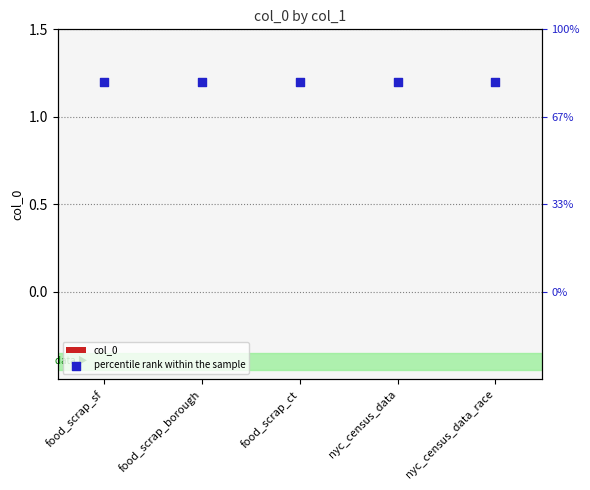

Which series has the largest total across all categories?

percentile rank within the sample